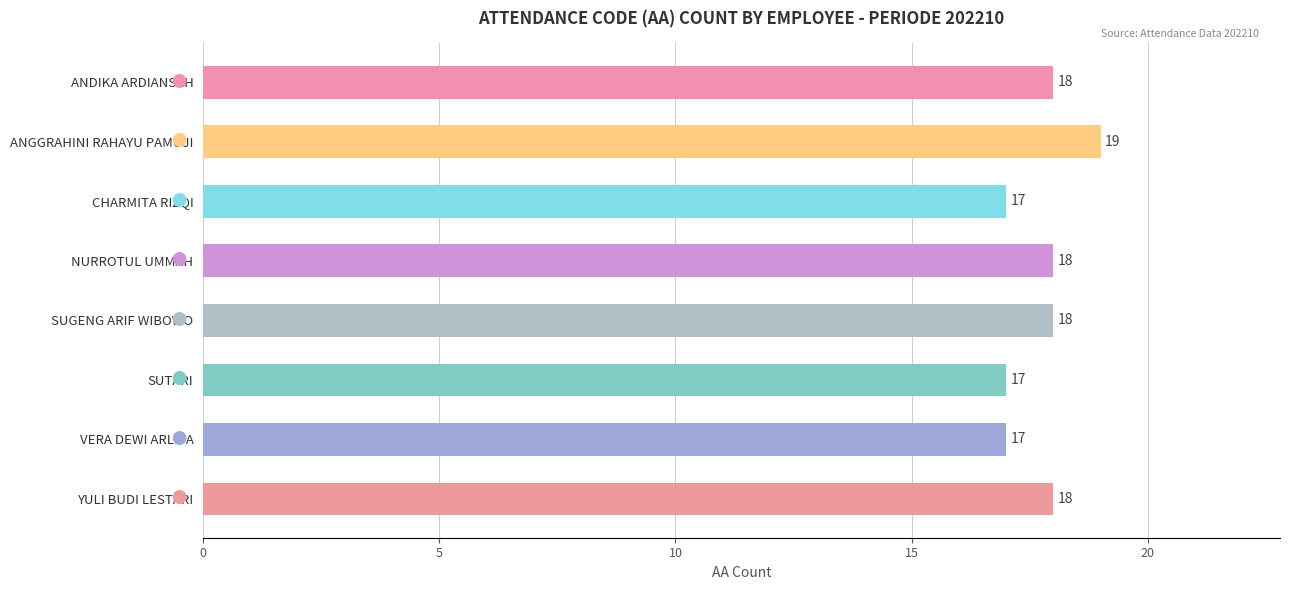

What is the label of the 1st bar from the top?

ANDIKA ARDIANSAH